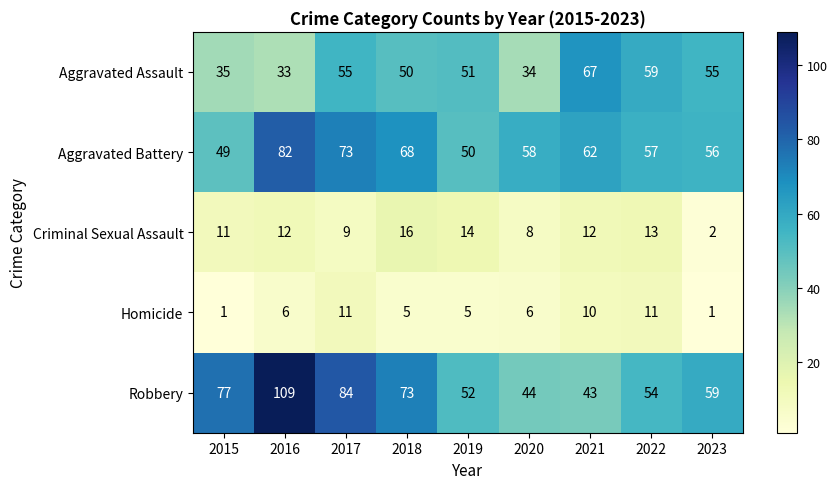

At which category is the sum across all series the highest?

2016